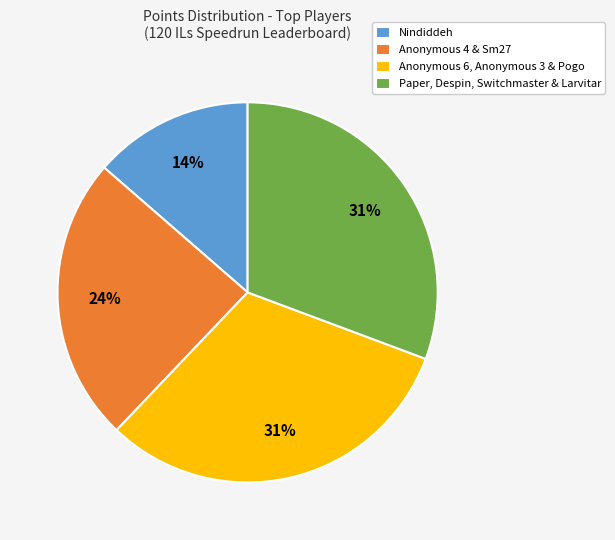

Between Nindiddeh and Anonymous 4 & Sm27, which is larger?

Anonymous 4 & Sm27